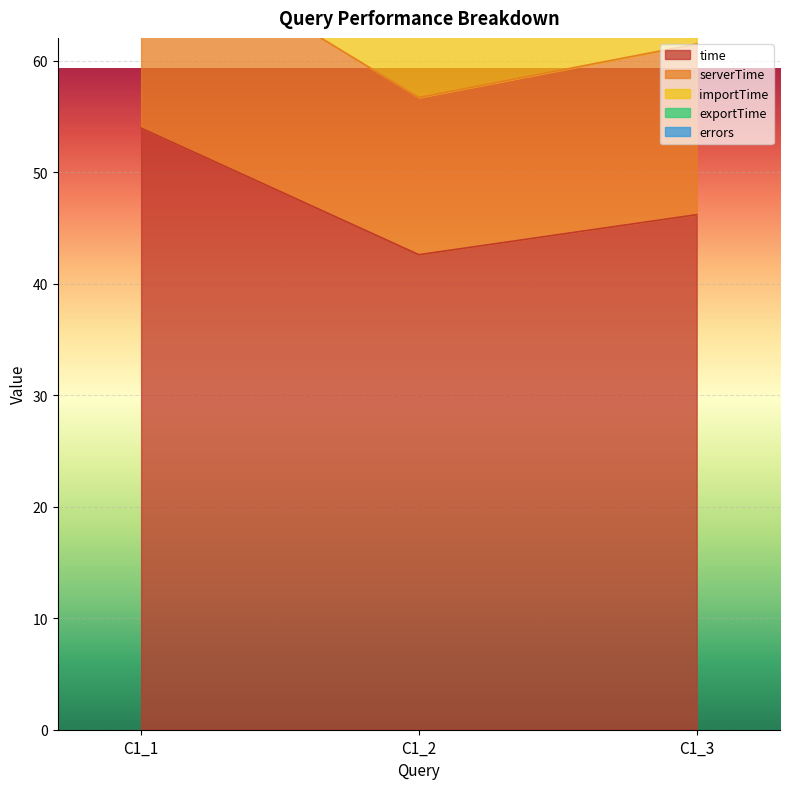

Which series has the largest total across all categories?

time